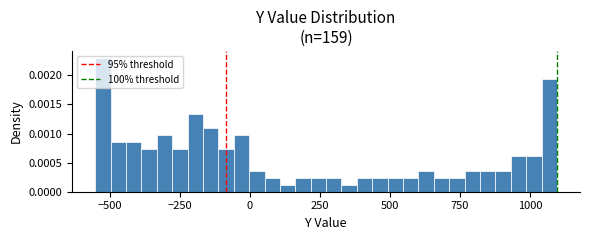

Read against the x-axis, roughly where is the centre of the tallest bar?

-500